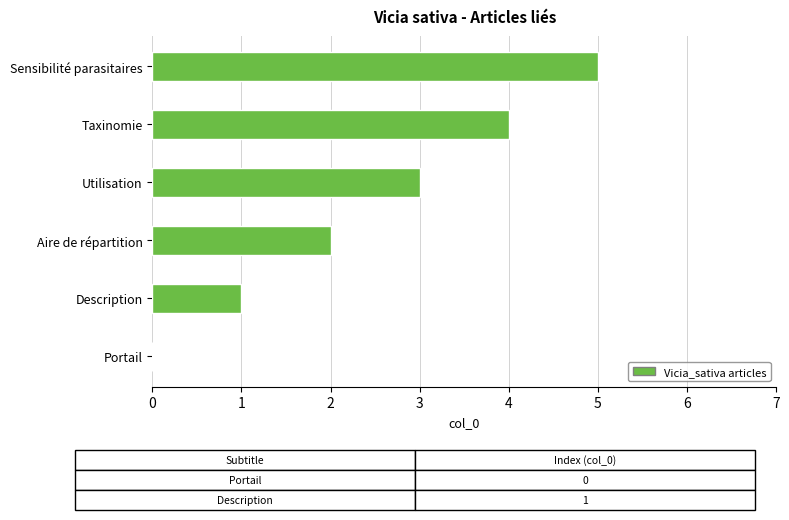

Which label corresponds to the largest value in the chart?

Sensibilité parasitaires